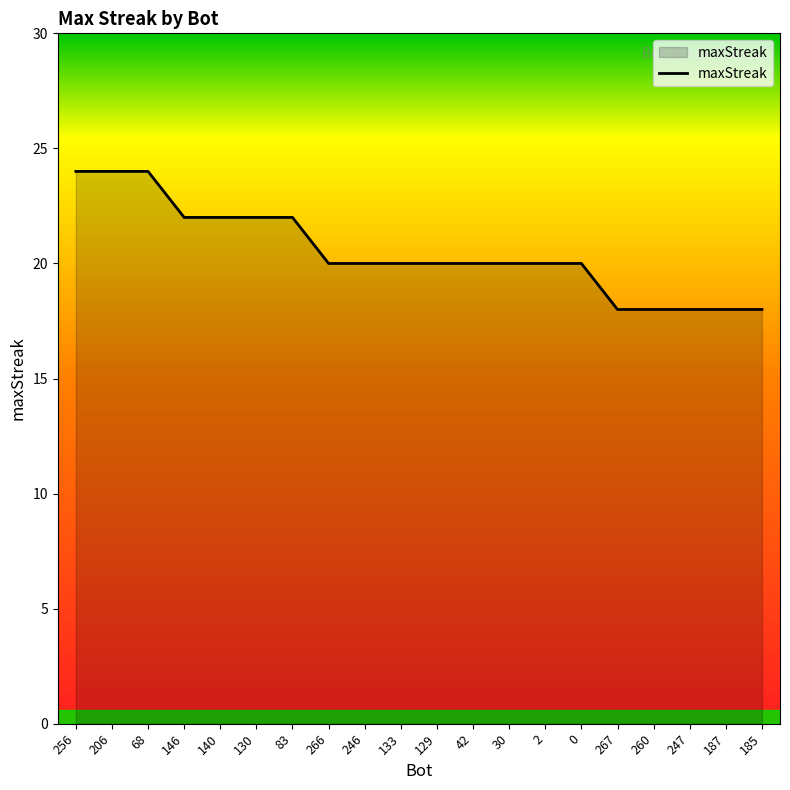

How many distinct data groups are displayed?

1